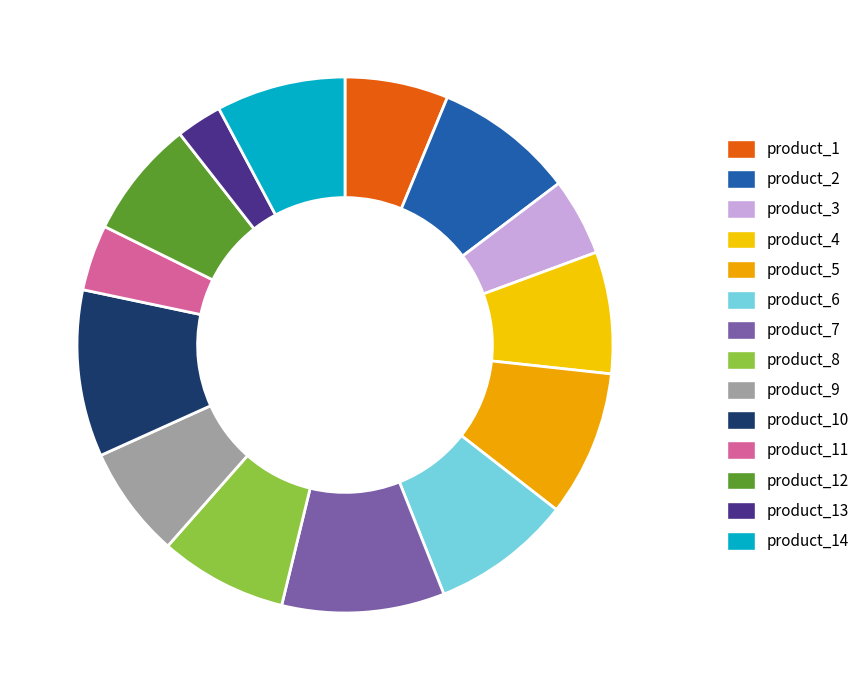

Does product_13 account for over 50% of the chart?

No